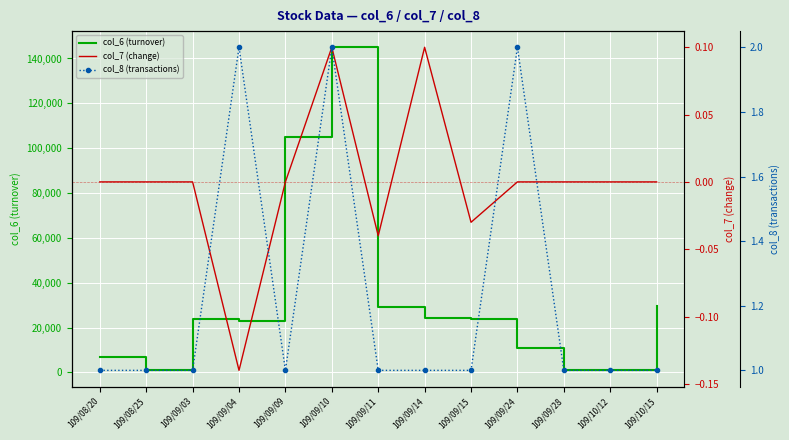

Where is the first local minimum for col_7 (change)?

109/09/04